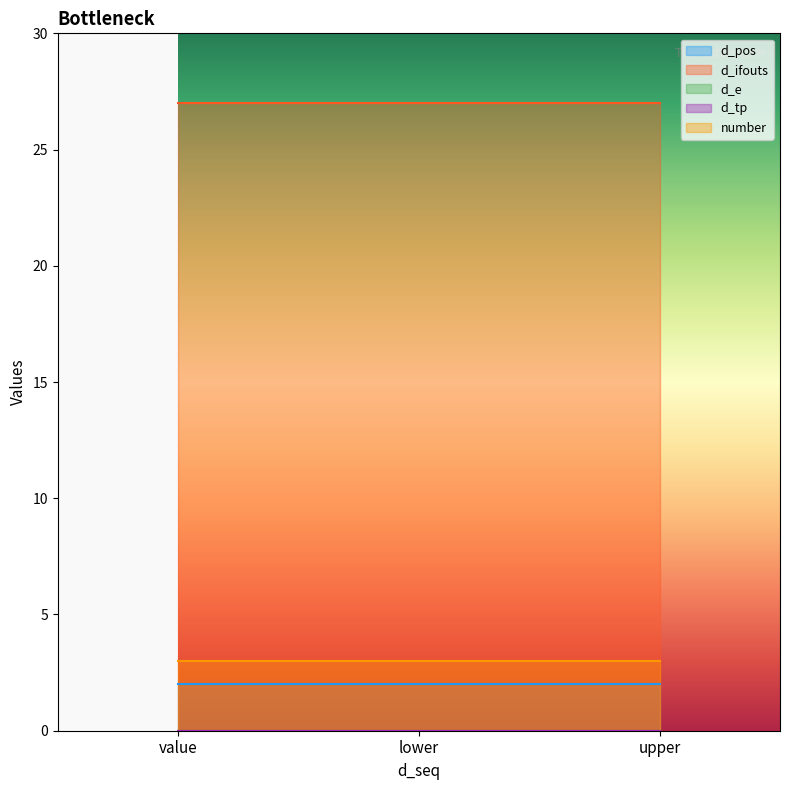

Does the chart display data point markers on the line(s)?

No